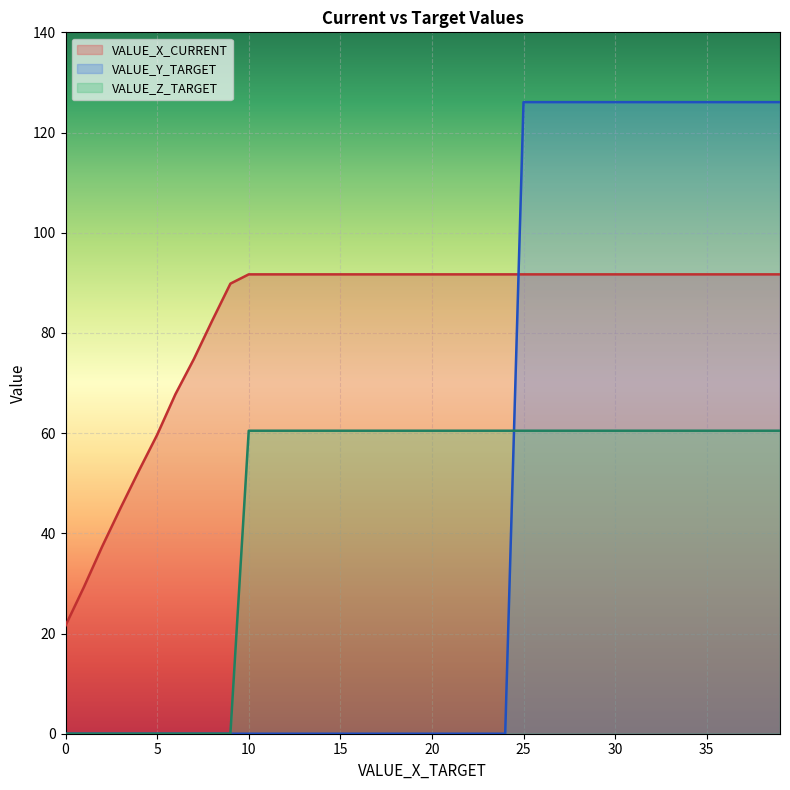

Which series has the largest total across all categories?

VALUE_X_CURRENT